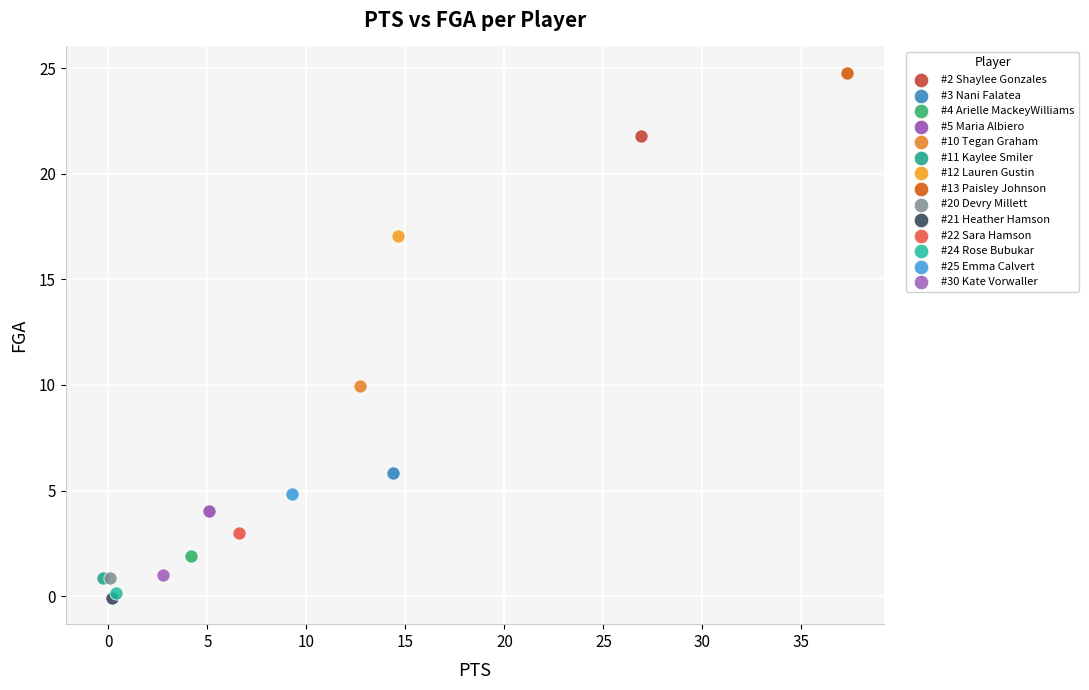

Which series contains the lowest Y value?

#21 Heather Hamson